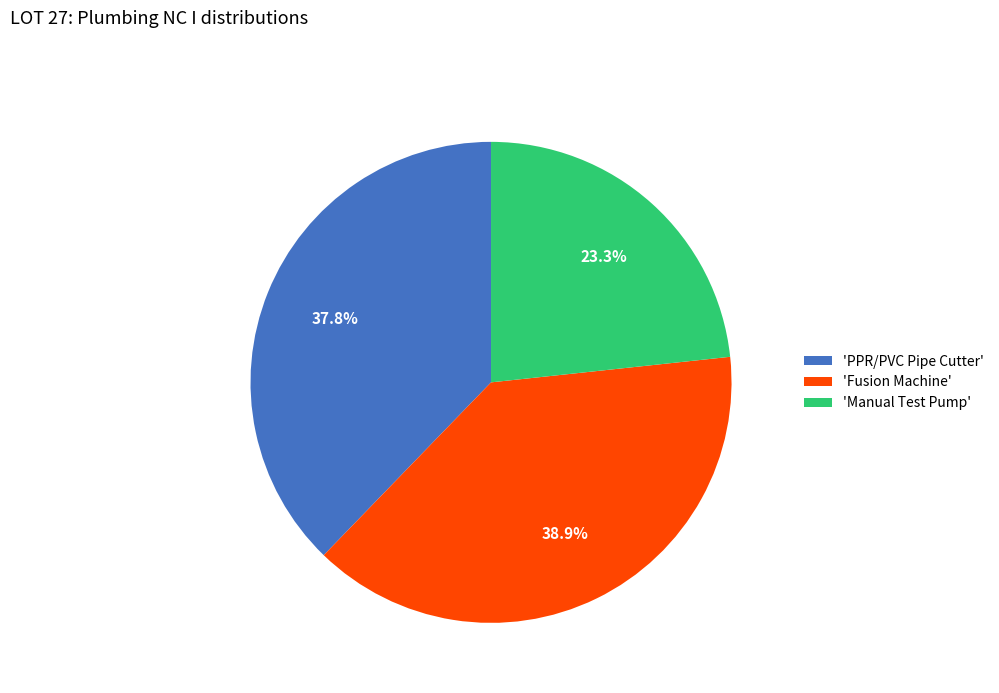

Between 'Manual Test Pump' and 'PPR/PVC Pipe Cutter', which is larger?

'PPR/PVC Pipe Cutter'